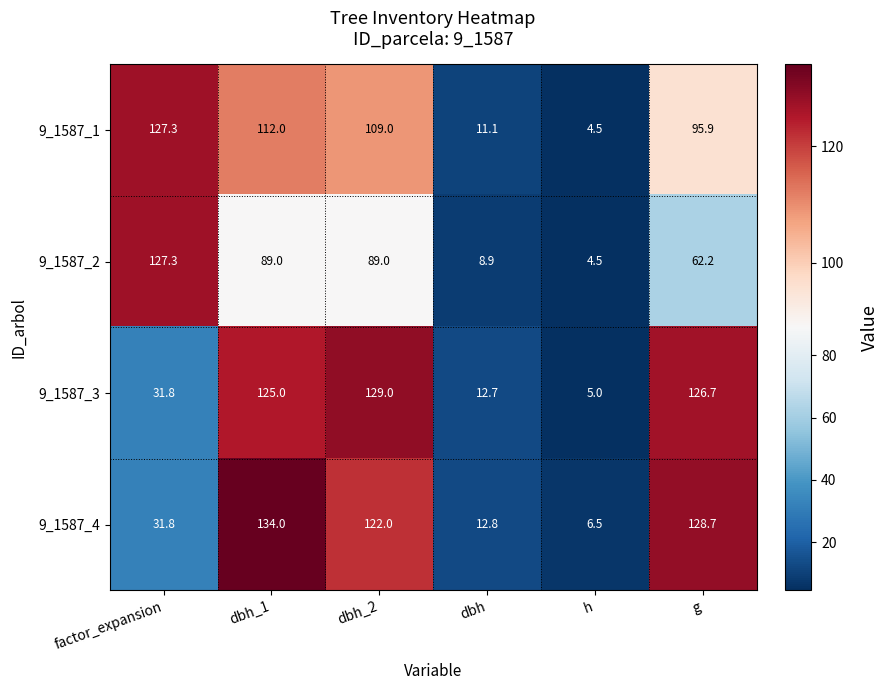

Which category has the highest value in the 9_1587_2 series?

factor_expansion